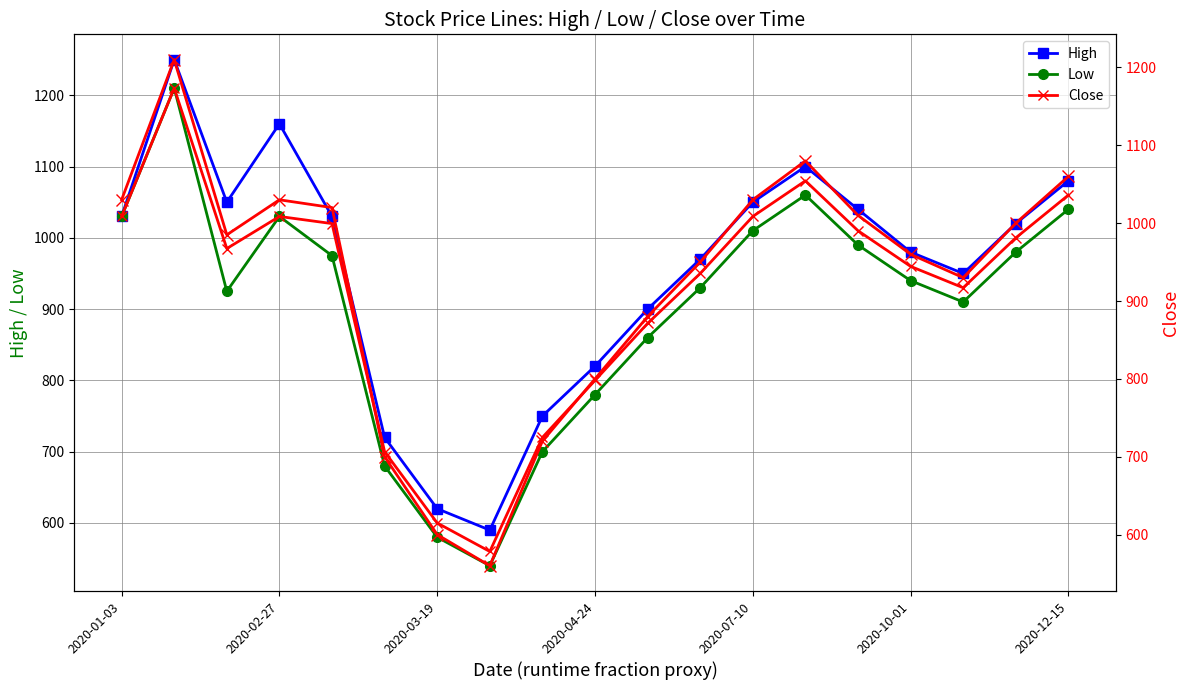

What is the label of the 5th point from the left?

2020-07-10